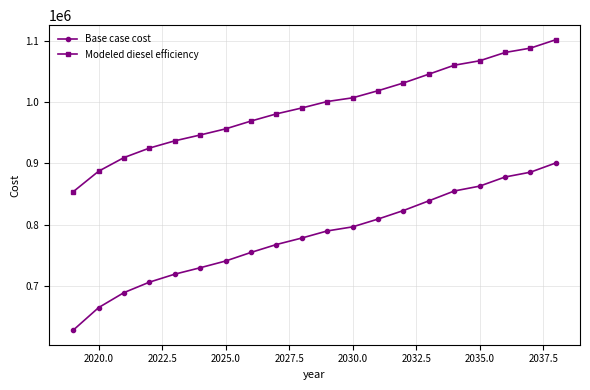

True or false: Modeled diesel efficiency and Base case cost cross at least once.

False